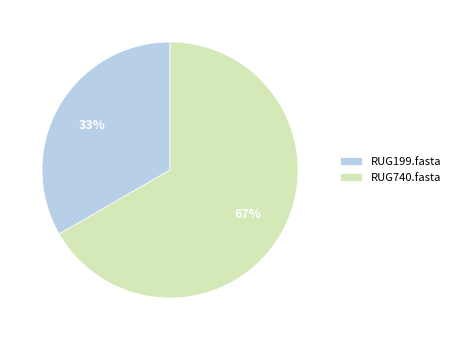

To the nearest percent, what percentage of the pie is RUG199.fasta?

33%